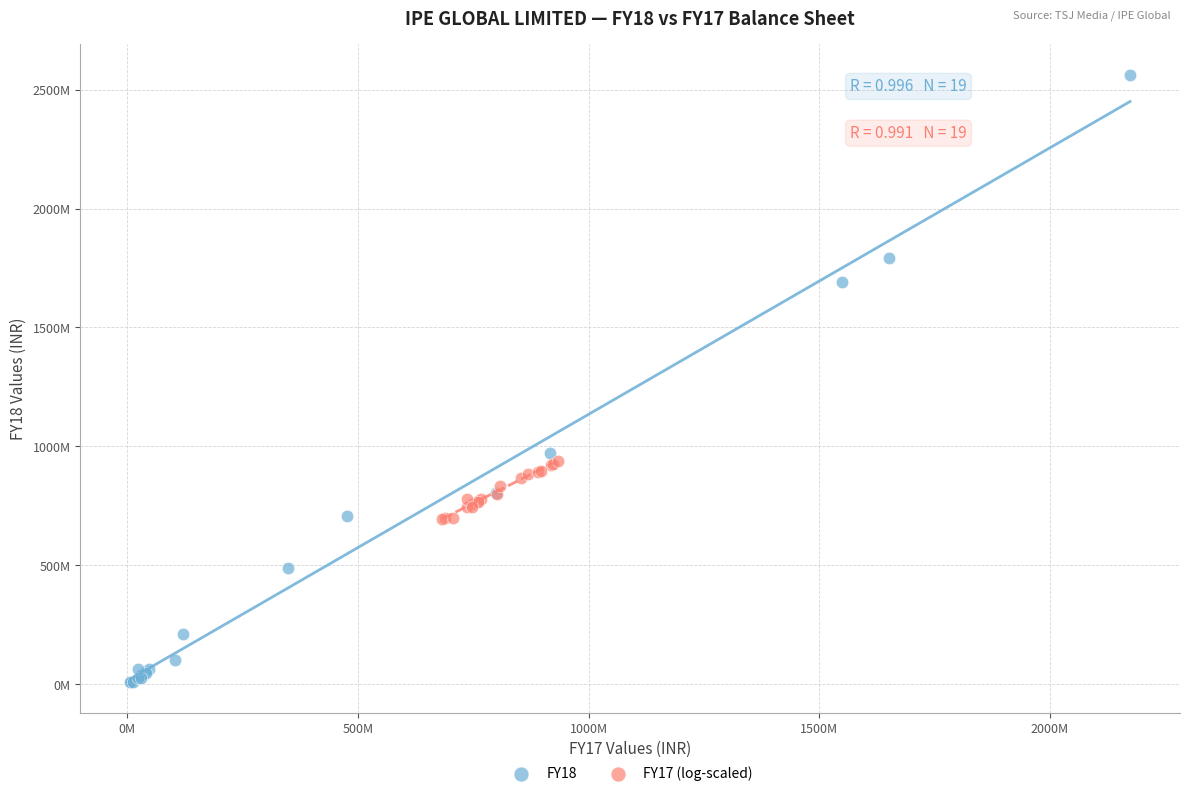

What are all the series names shown in the legend?

FY18, FY17 (log-scaled)